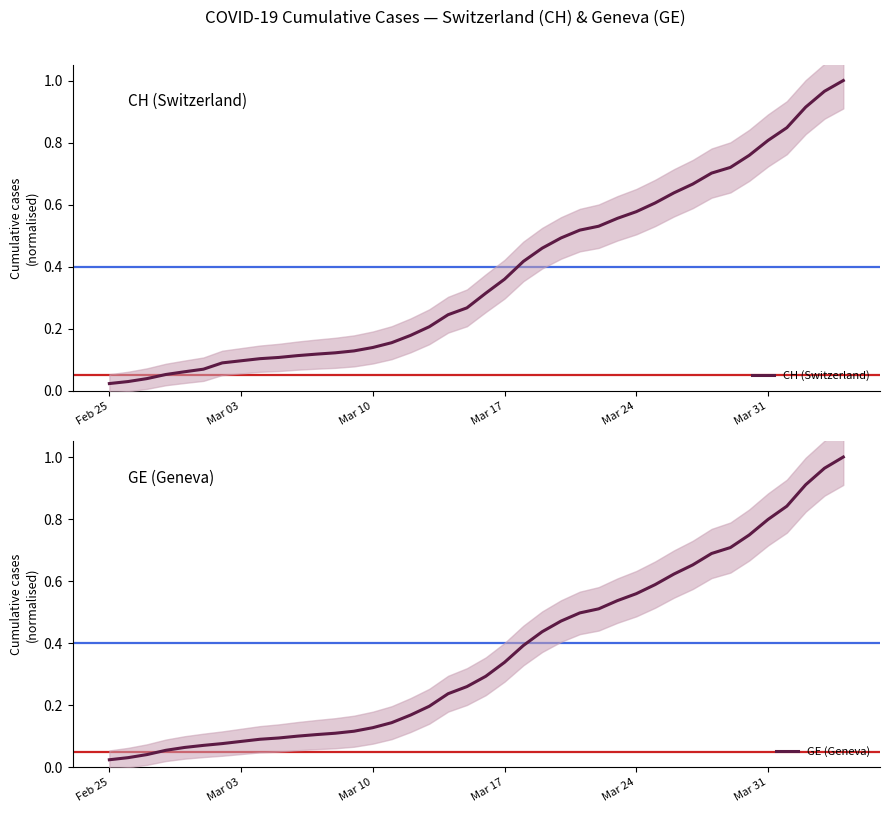

The value of CH (Switzerland) at 6 is 0.1. True or false?

False